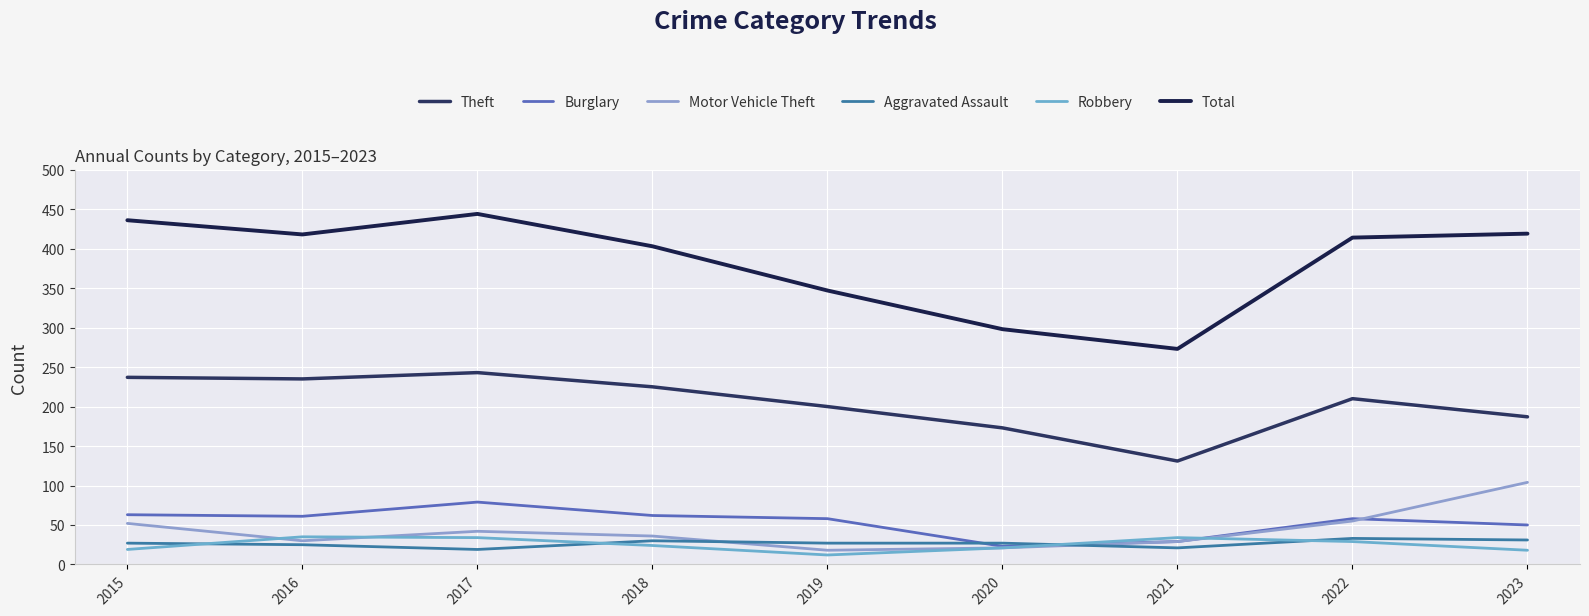

True or false: Theft and Burglary intersect in this chart.

False